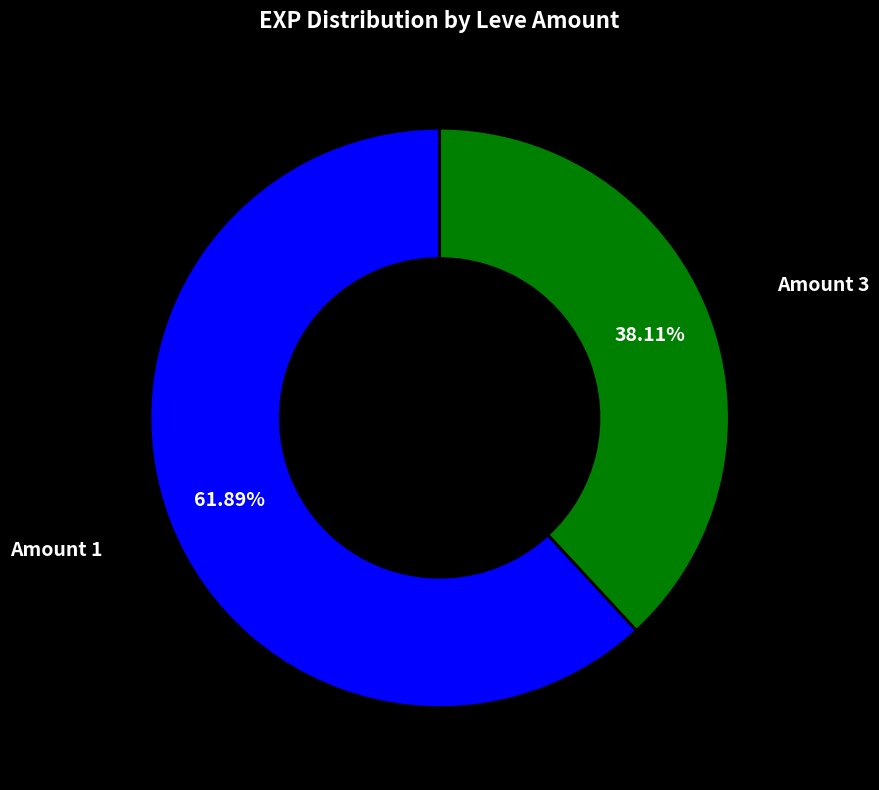

Does any single category account for the majority?

Yes